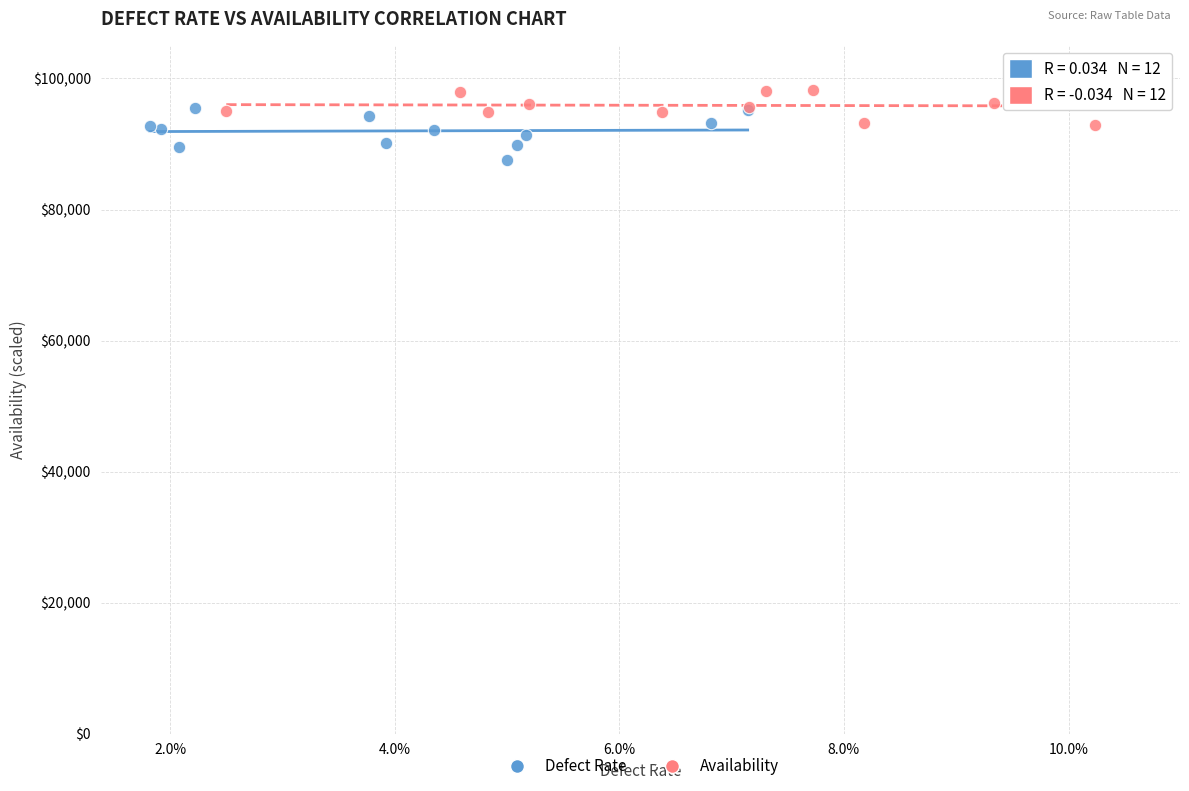

Which series has the largest Y range (max minus min)?

Defect Rate